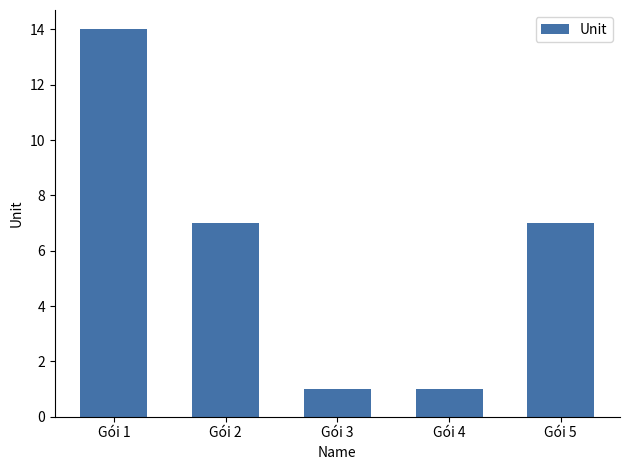

Read the value at Gói 1, to the nearest 10.

10